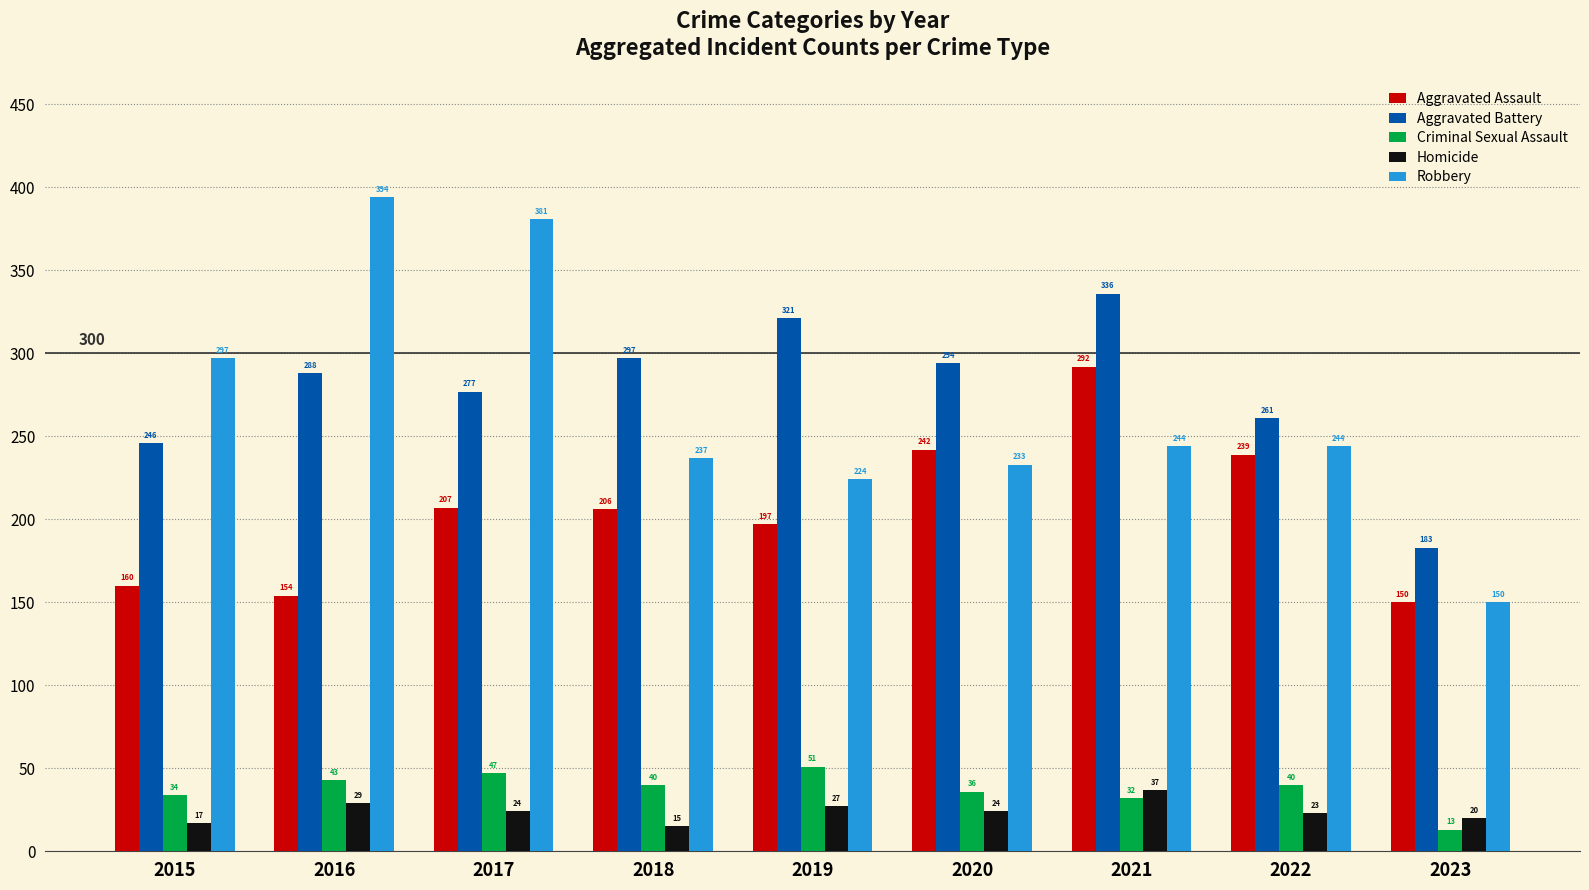

What is the average value of the Criminal Sexual Assault series?

37